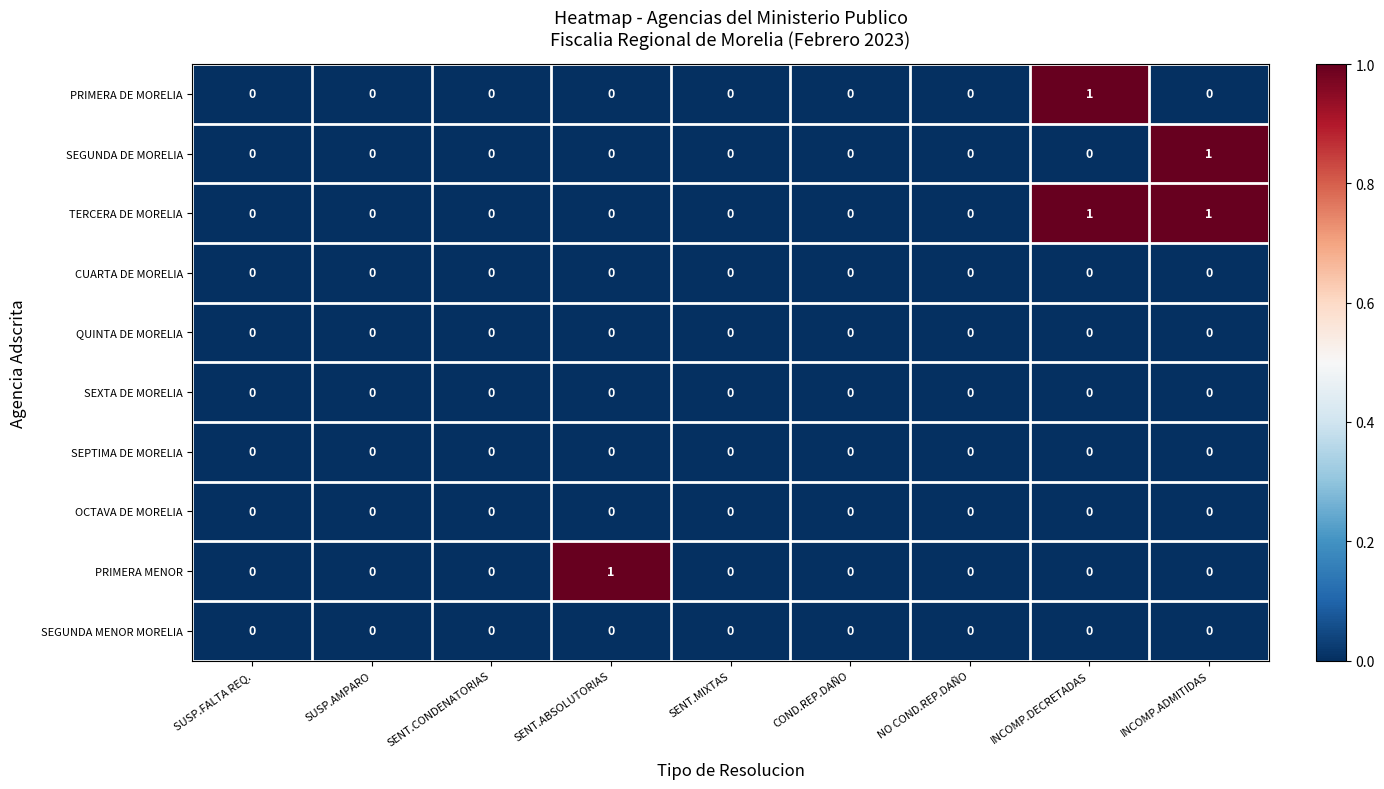

True or false: SEGUNDA DE MORELIA has a value of 0 at SUSP.FALTA REQ..

True